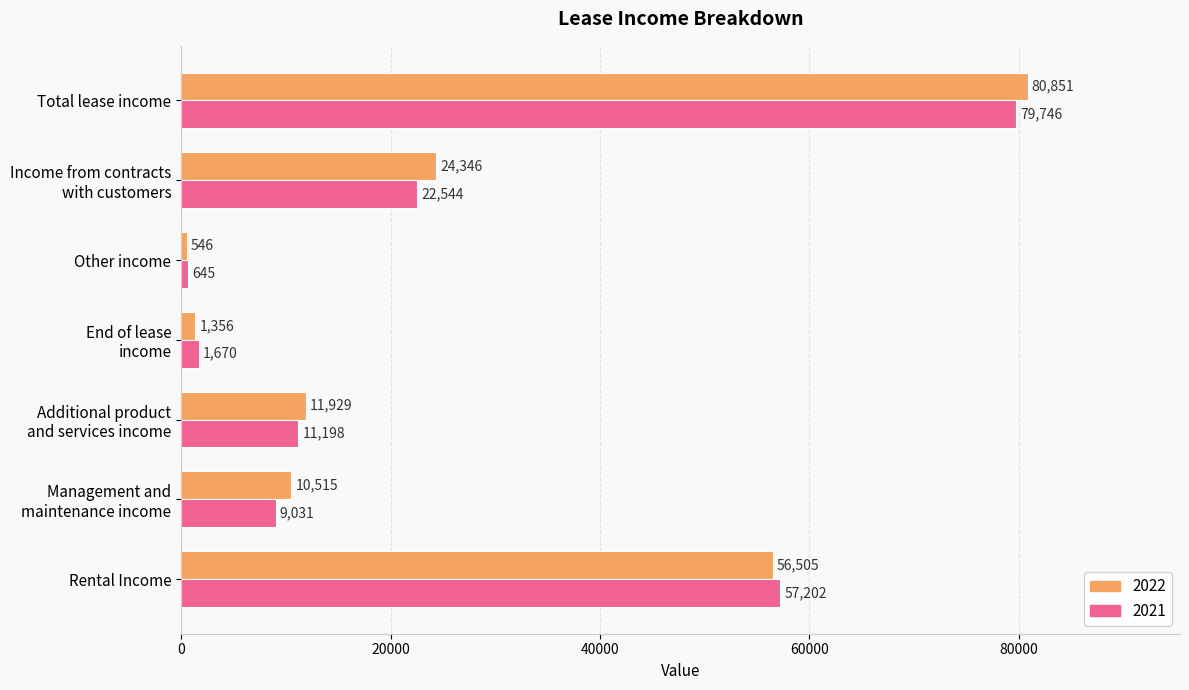

List the series in order of their overall mean, highest first.

2022, 2021